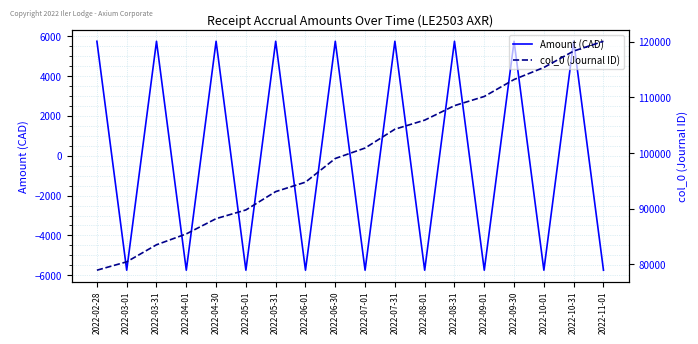

How many lines are shown in the chart?

2